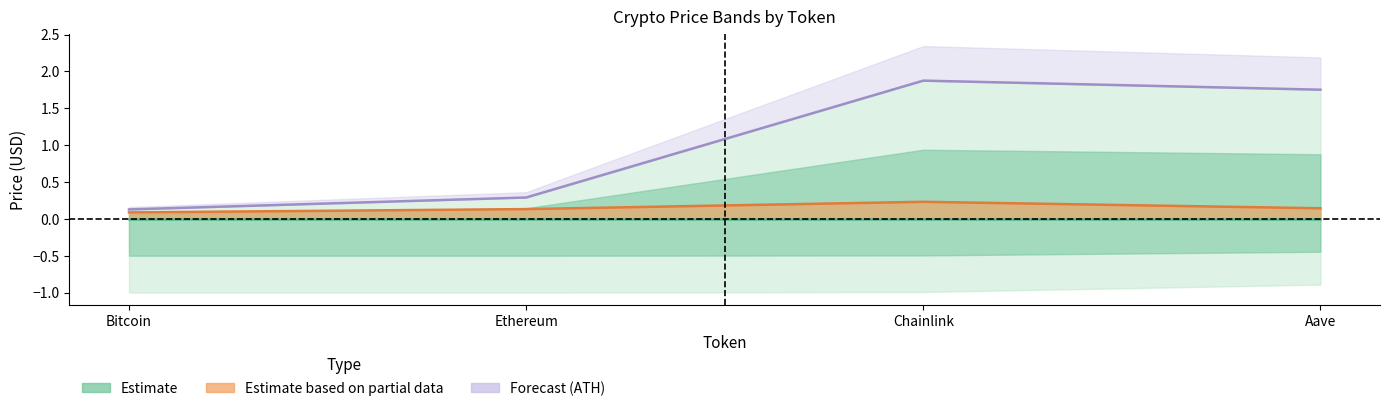

Reading right to left, extract all data points from this chart.

Estimate: 0.0	0.0	0.0	0.0
Estimate based on partial data: 0.1	0.2	0.1	0.1
Forecast (ATH): 1.8	1.9	0.3	0.1